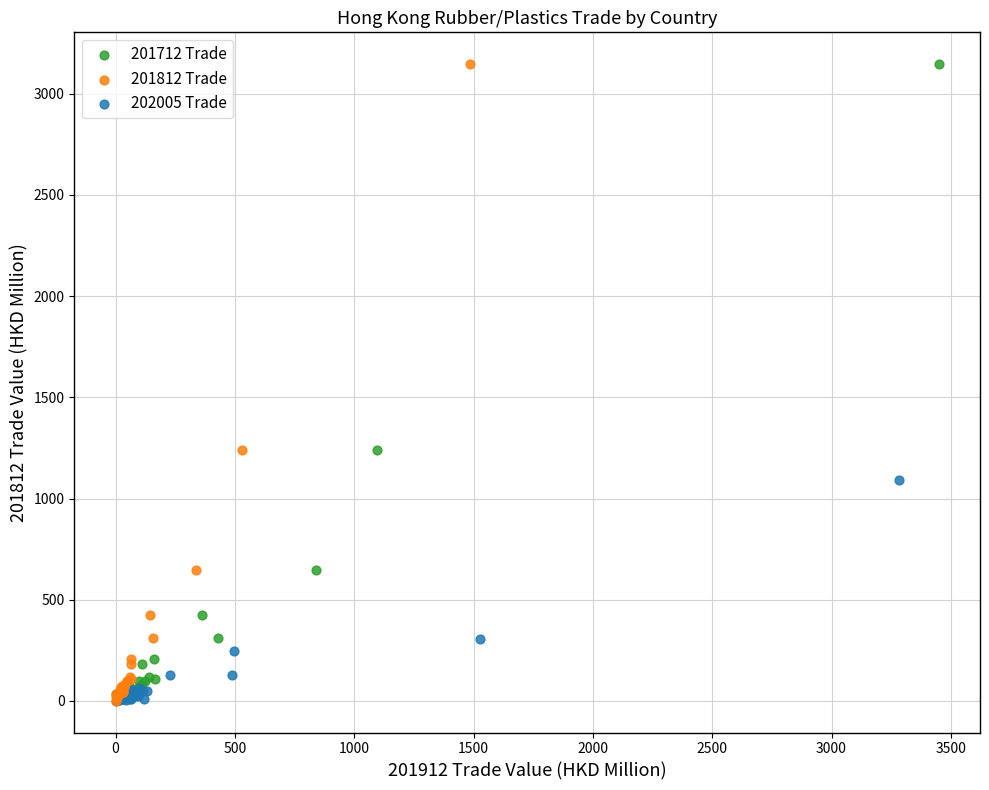

What are all the series names shown in the legend?

201712 Trade, 201812 Trade, 202005 Trade